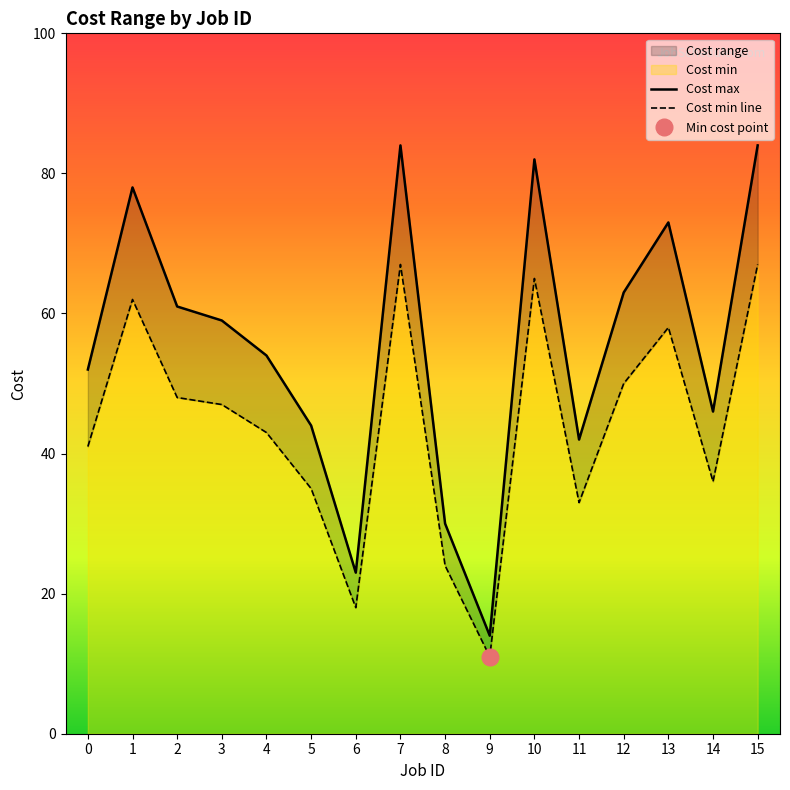

Between 15 and 4, which is larger?

15